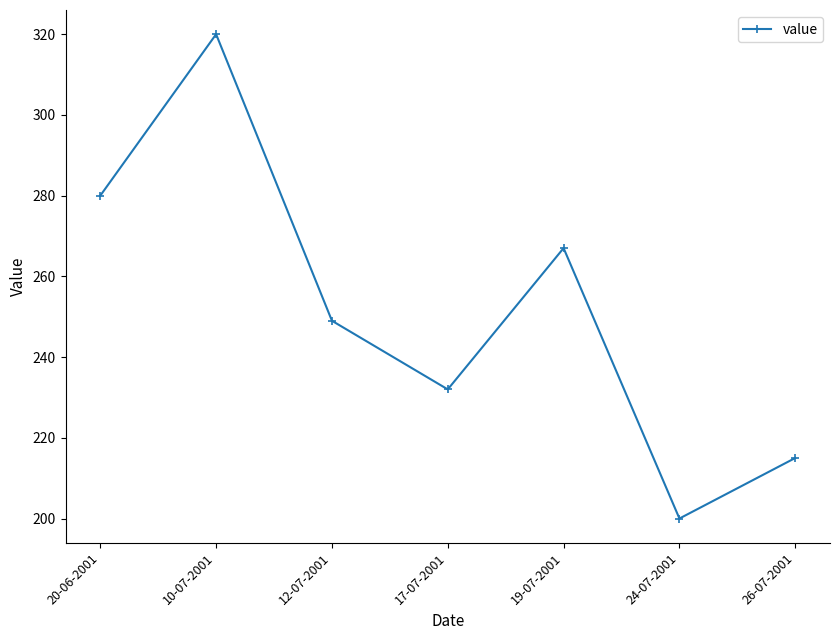

Where does the data first go above 249?

20-06-2001